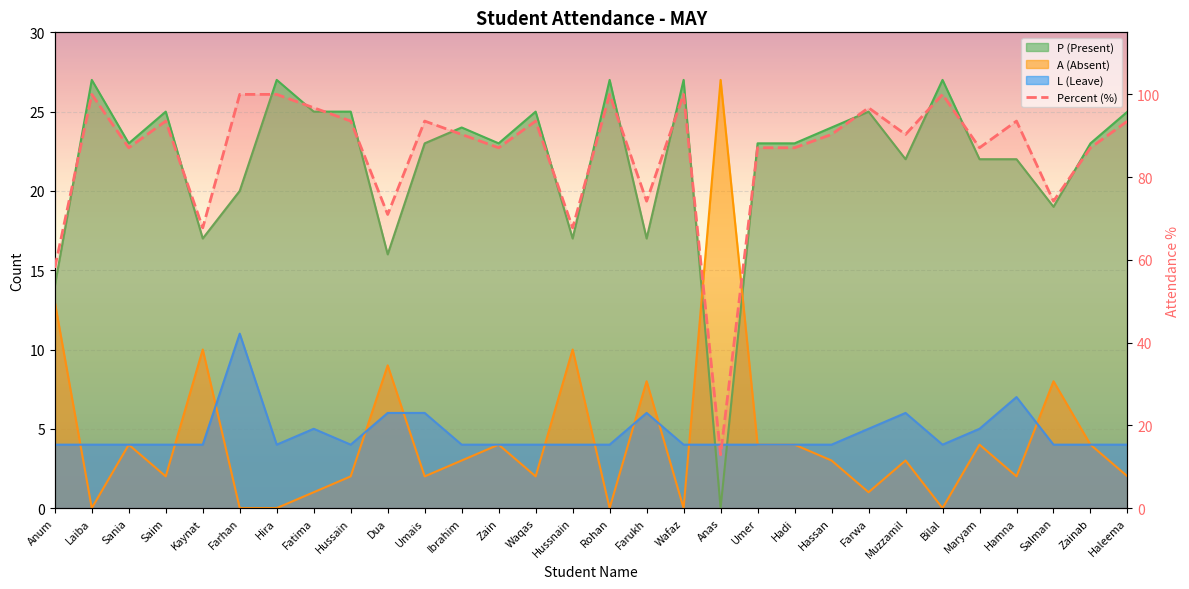

How many data points does each series have?

30